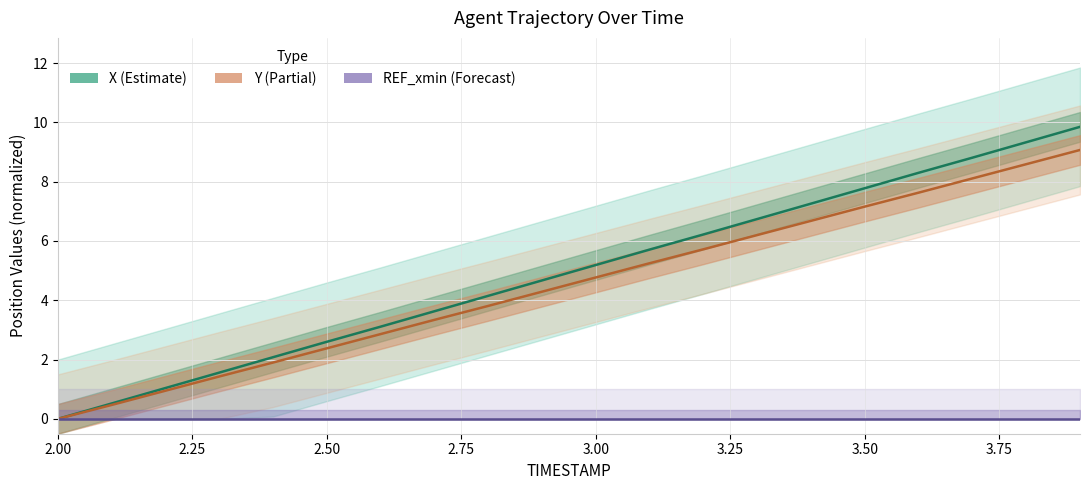

Reading right to left, transcribe all the data shown in this chart.

X (Estimate): 9.8	9.3	8.8	8.3	7.8	7.3	6.7	6.2	5.7	5.2	4.7	4.2	3.6	3.1	2.6	2.1	1.6	1.0	0.5	0.0
Y (Partial): 9.1	8.6	8.1	7.6	7.2	6.7	6.2	5.7	5.2	4.8	4.3	3.8	3.3	2.9	2.4	1.9	1.4	1.0	0.5	0.0
REF_xmin (Forecast): 0.0	0.0	0.0	0.0	0.0	0.0	0.0	0.0	0.0	0.0	0.0	0.0	0.0	0.0	0.0	0.0	0.0	0.0	0.0	0.0